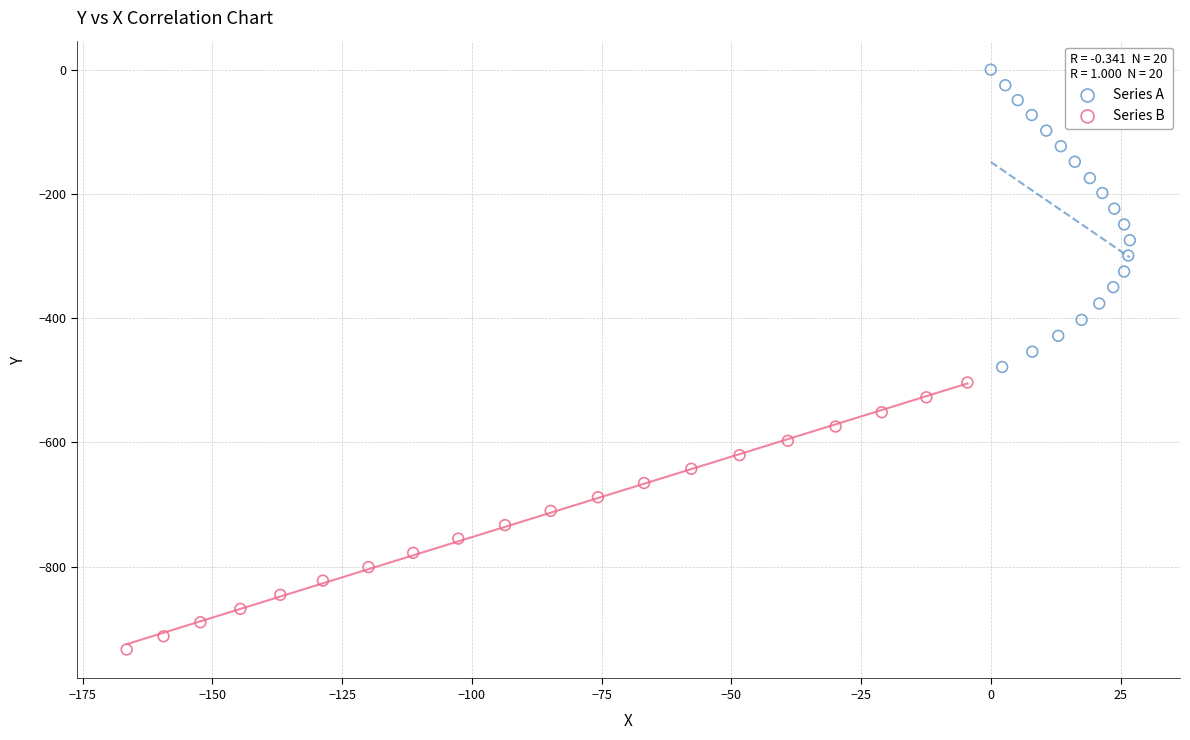

Which series reaches the minimum Y coordinate?

Series B